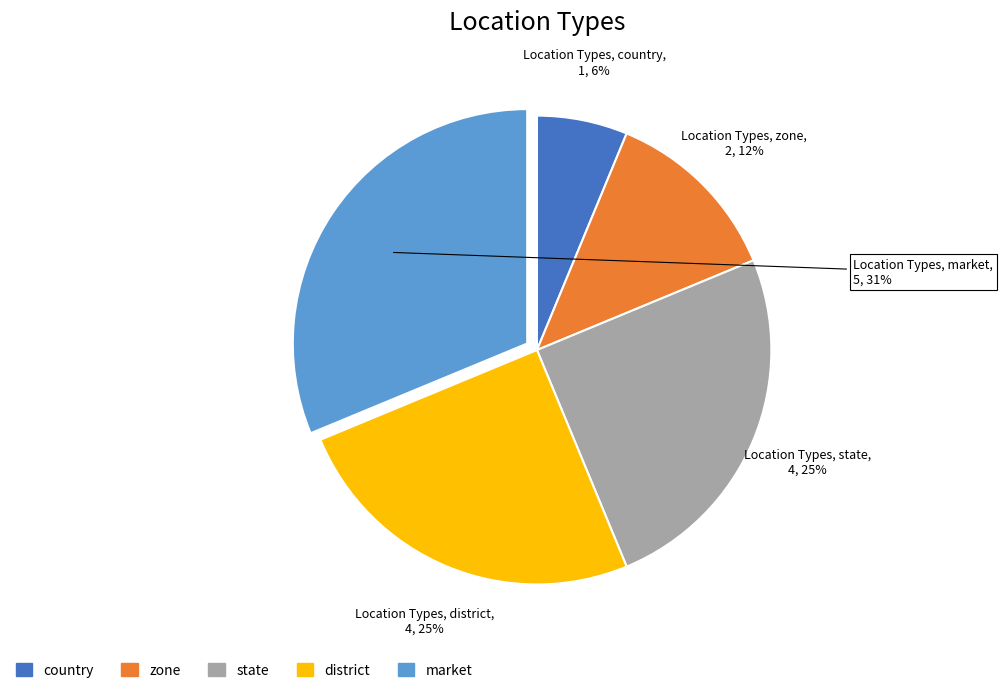

Does any single category account for the majority?

No